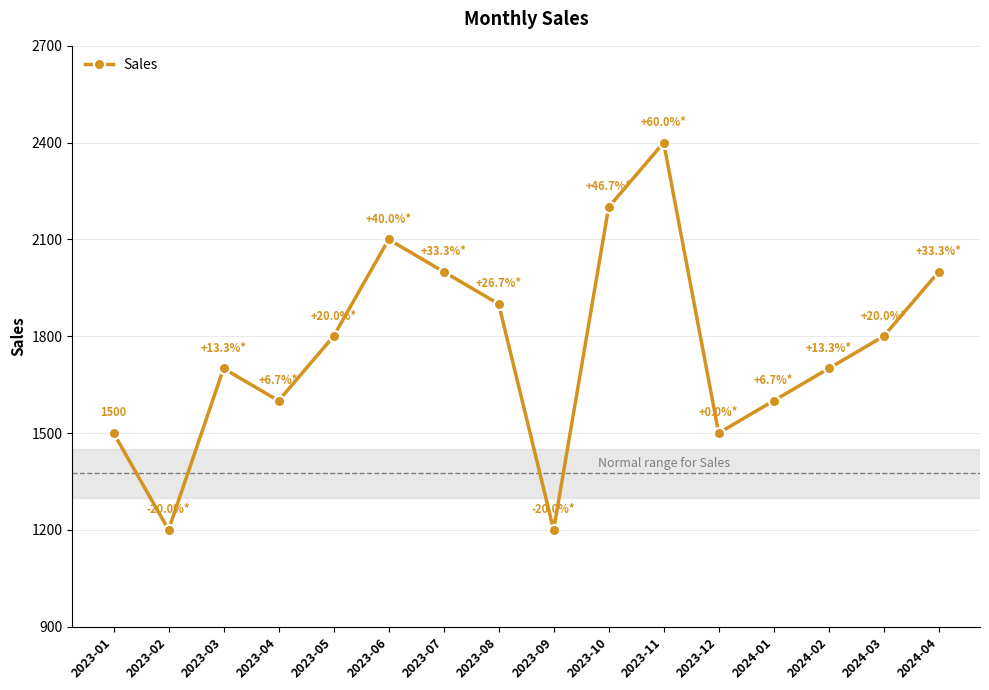

Is it true that the value at 2023-09 is 327?

False